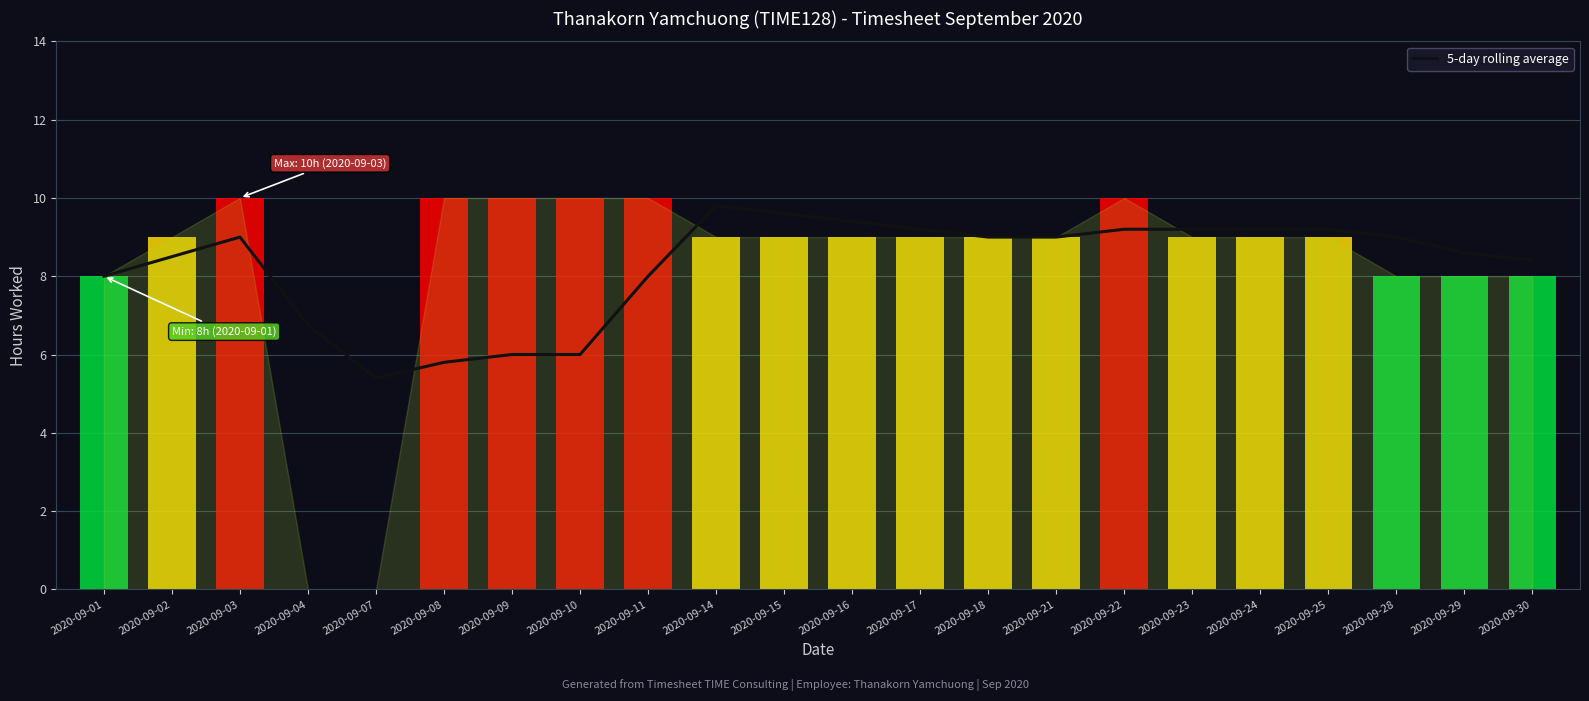

How many values in the Hours series exceed 9?

6